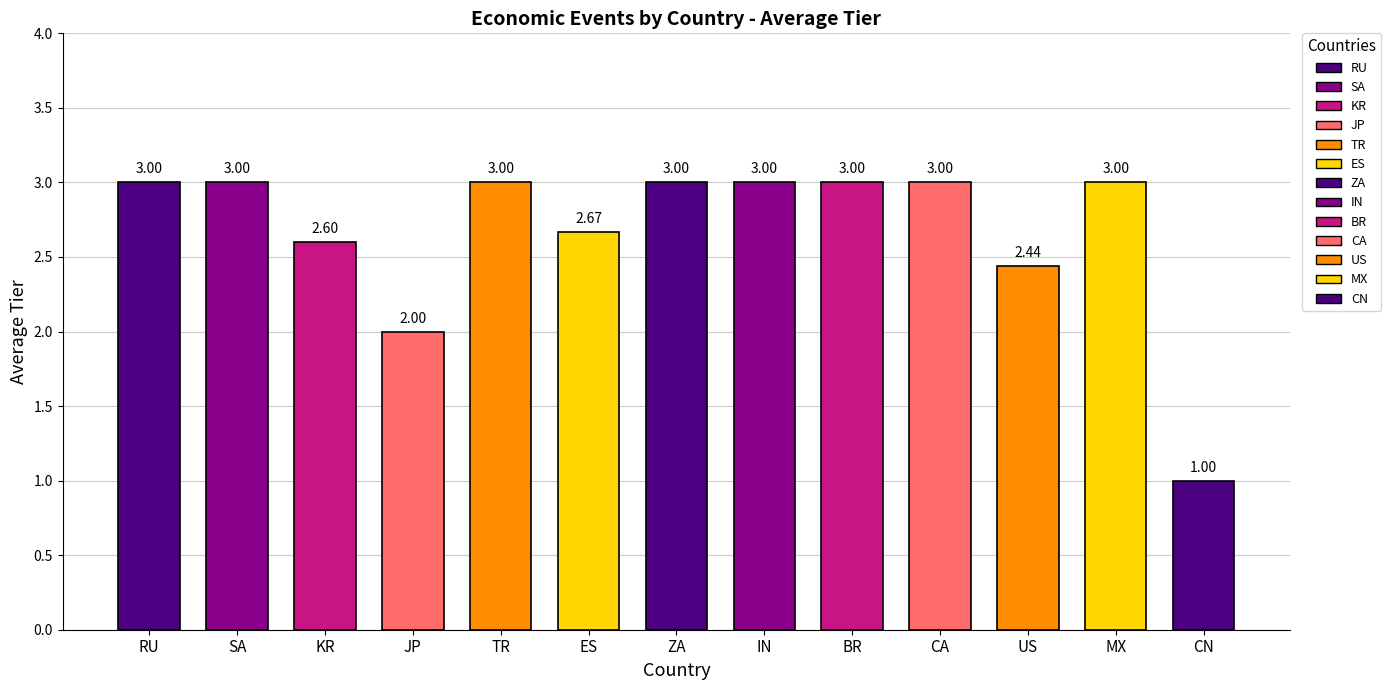

What is the maximum value shown in the chart?

3.0